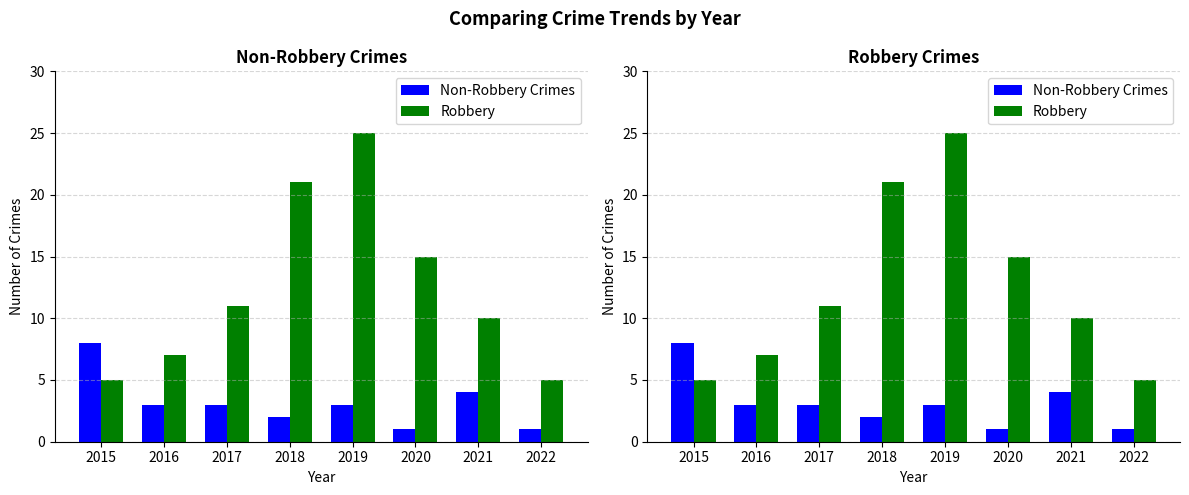

At which label is Non-Robbery Crimes closest to 4?

2021